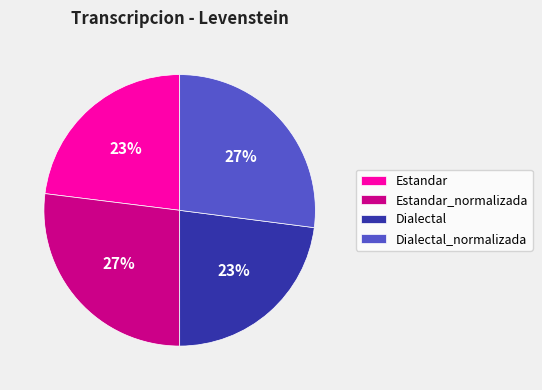

Does any single category account for the majority?

No